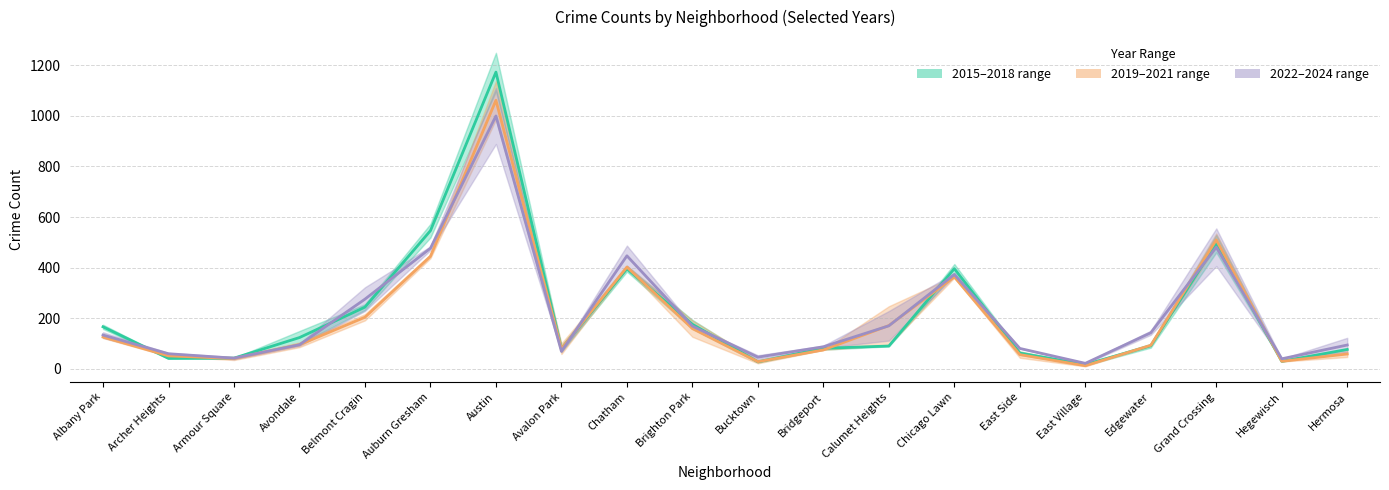

What is the maximum value shown in the chart?

1173.5